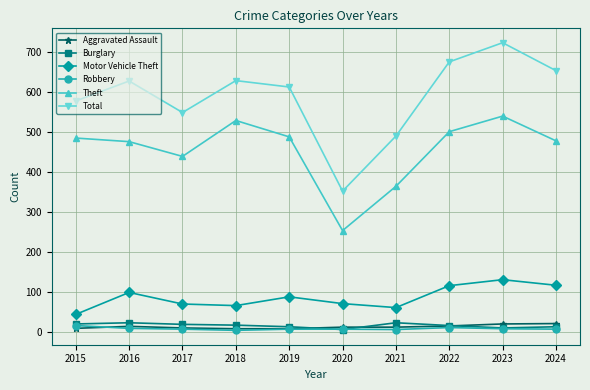

What are all the series names shown in the legend?

Aggravated Assault, Burglary, Motor Vehicle Theft, Robbery, Theft, Total